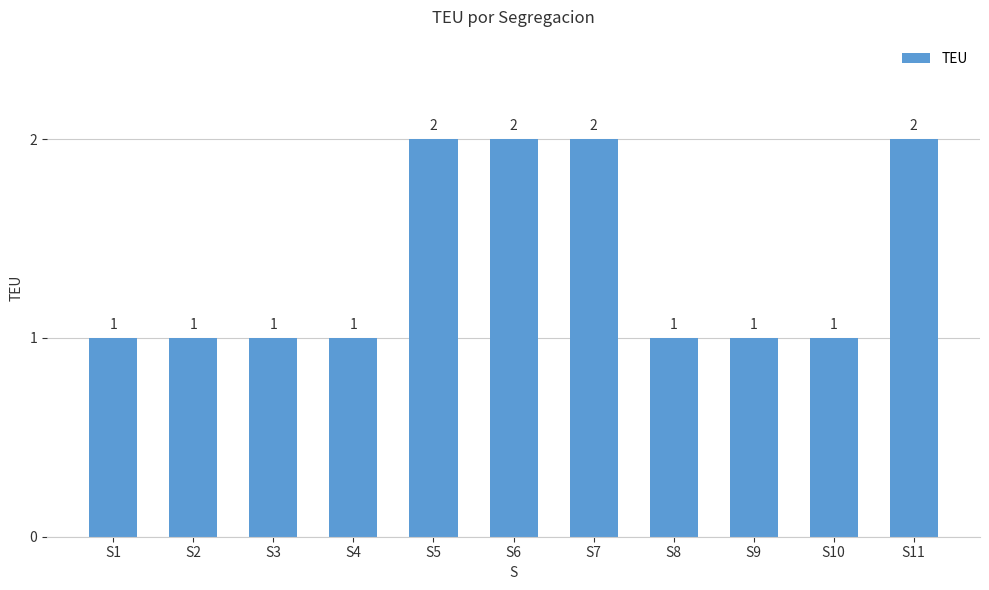

Which has a higher value, S10 or S6?

S6